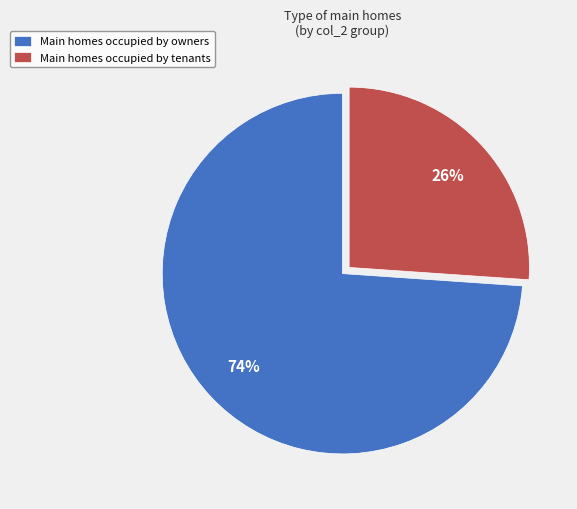

How many slices are in this pie chart?

2